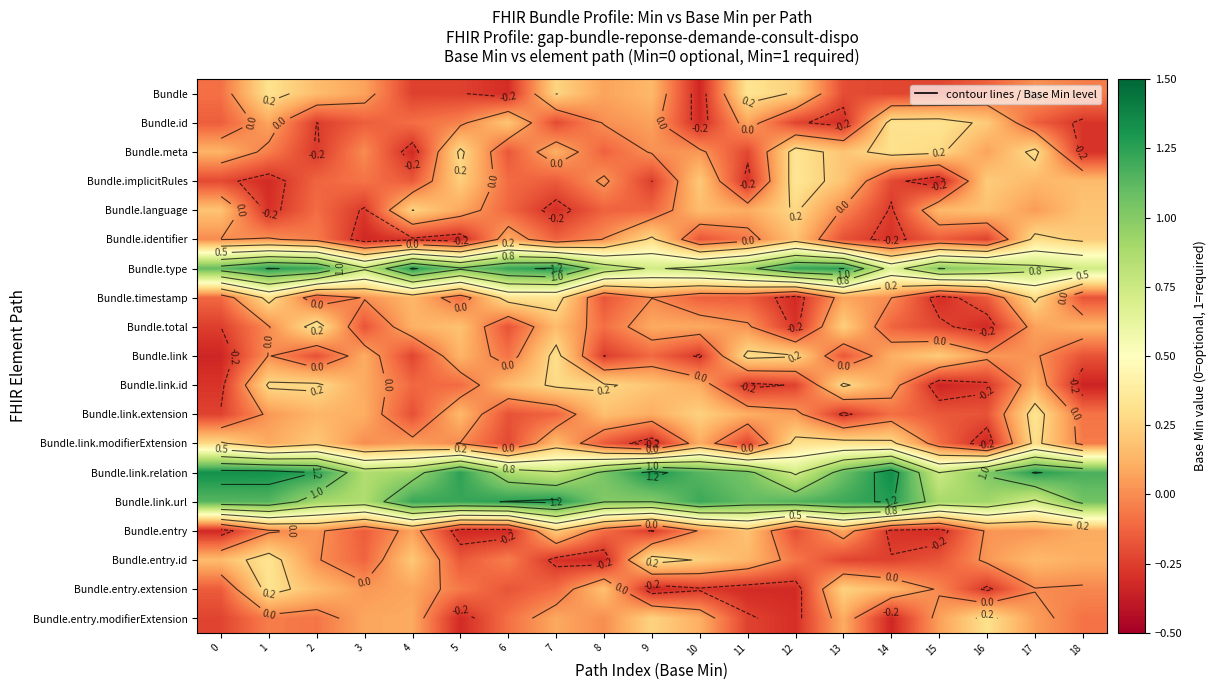

True or false: Bundle.timestamp has a value of -0.1 at 5.

False